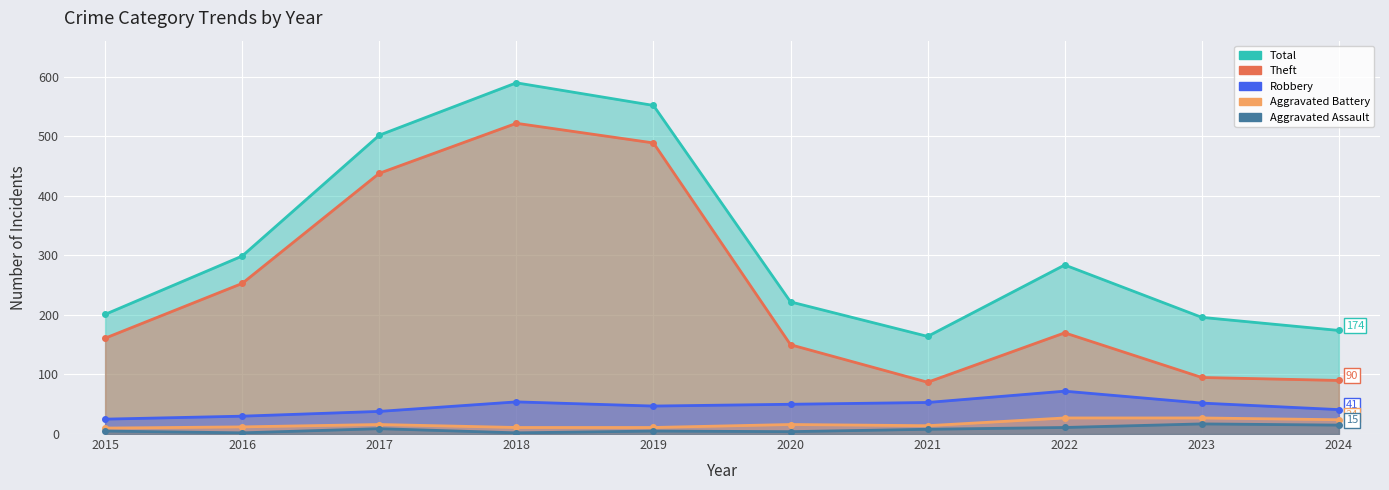

How many distinct data groups are displayed?

5